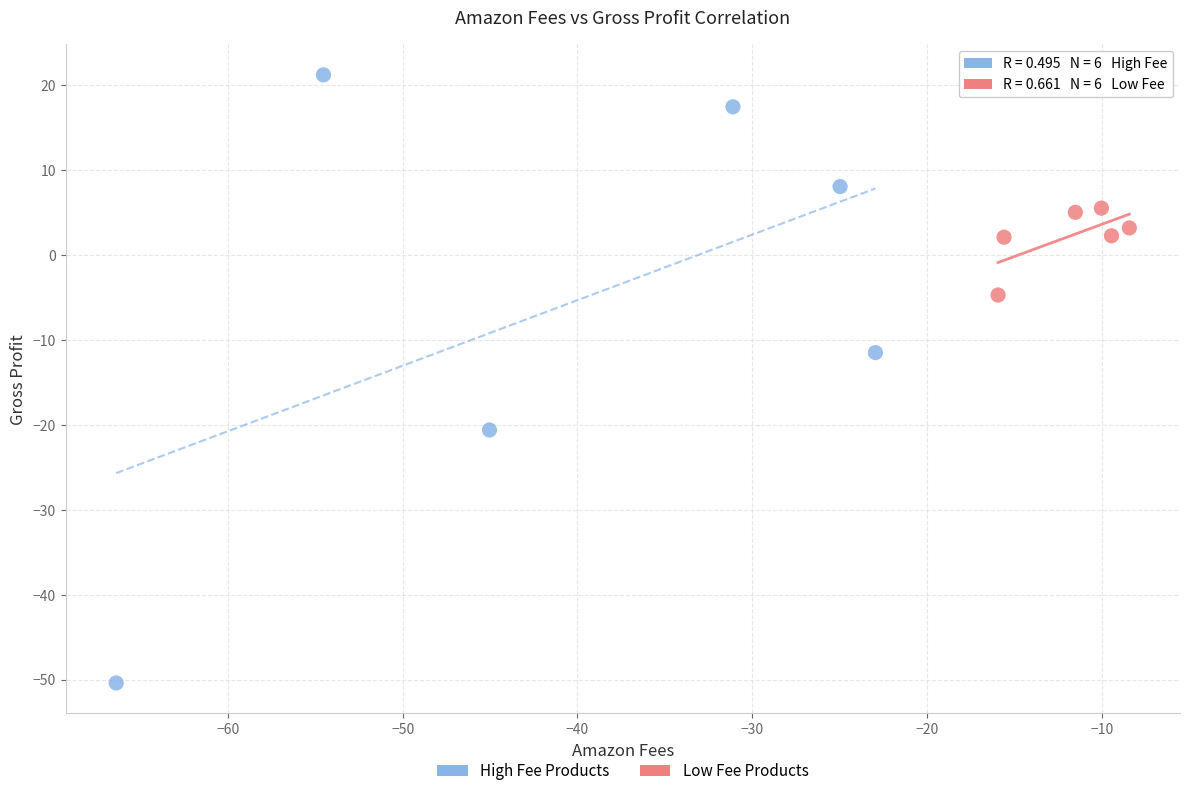

Which series has the largest Y range (max minus min)?

High Fee Products